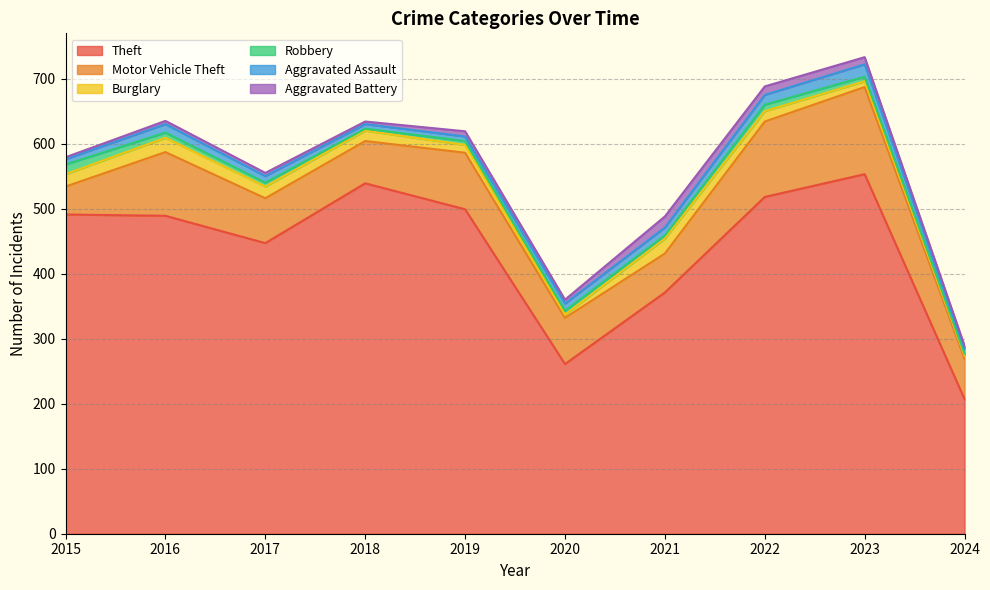

True or false: Robbery and Aggravated Battery intersect in this chart.

True